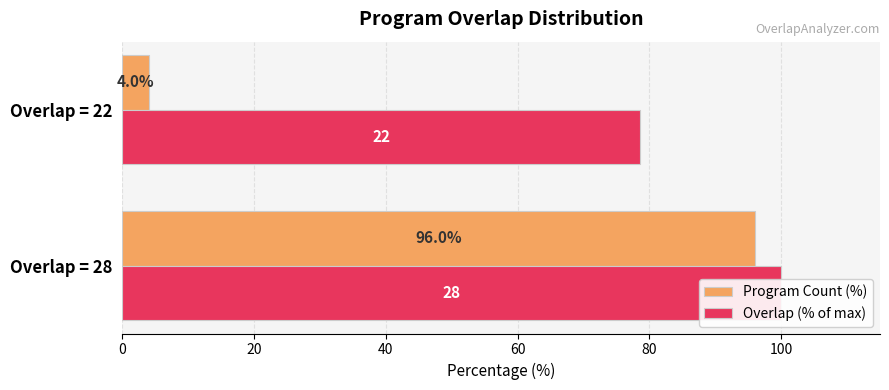

What is the average value of the Overlap (% of max) series?

89.3